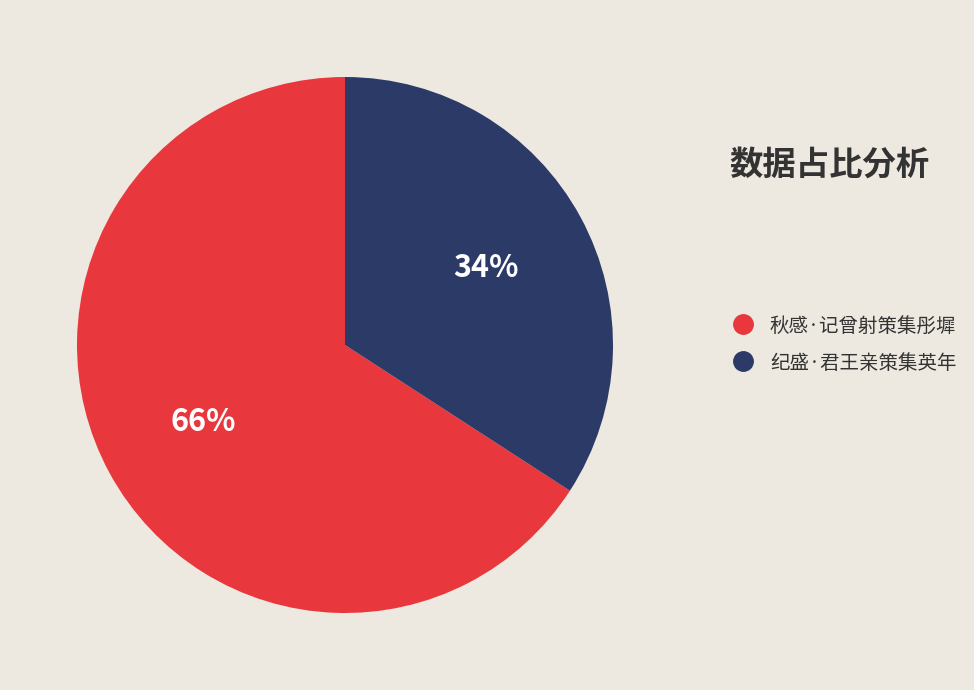

How many slices are in this pie chart?

2